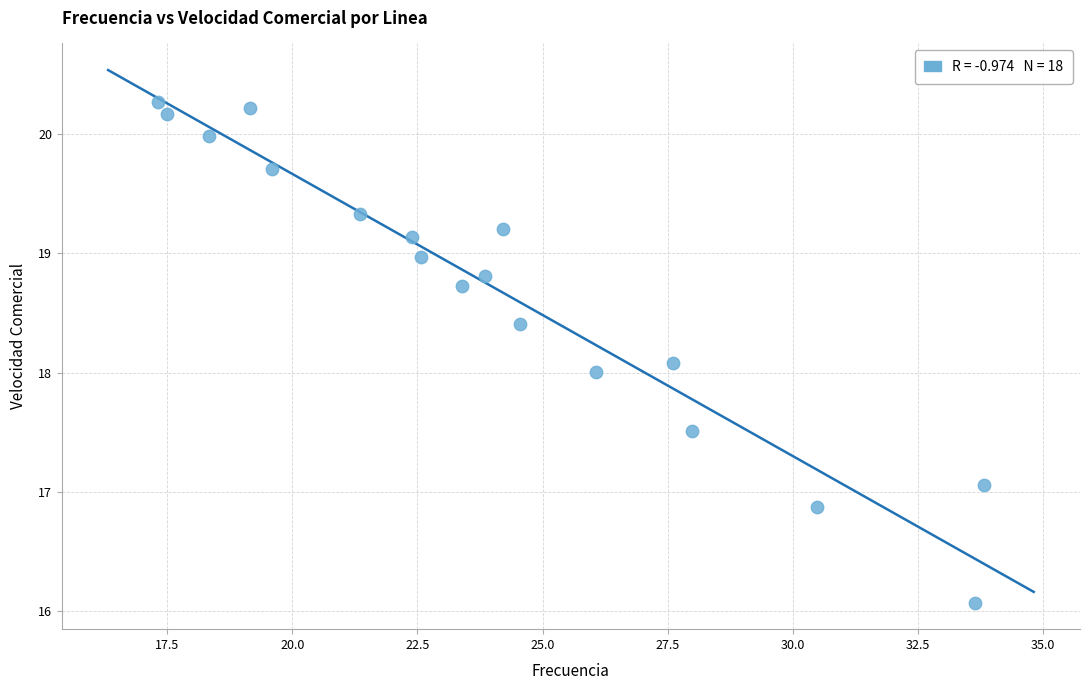

What is the range of X values (max minus min)?

16.5